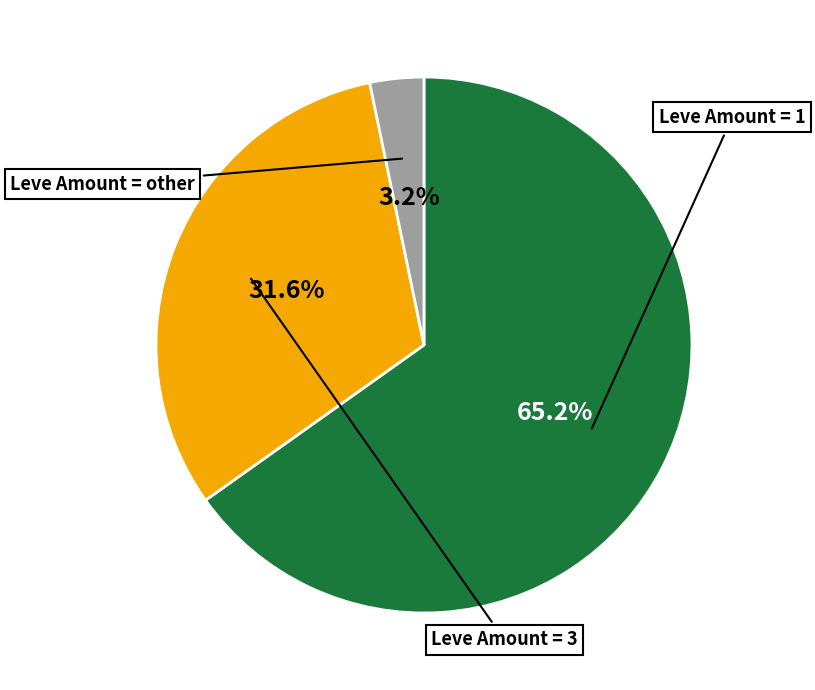

How many segments does this pie chart have?

3